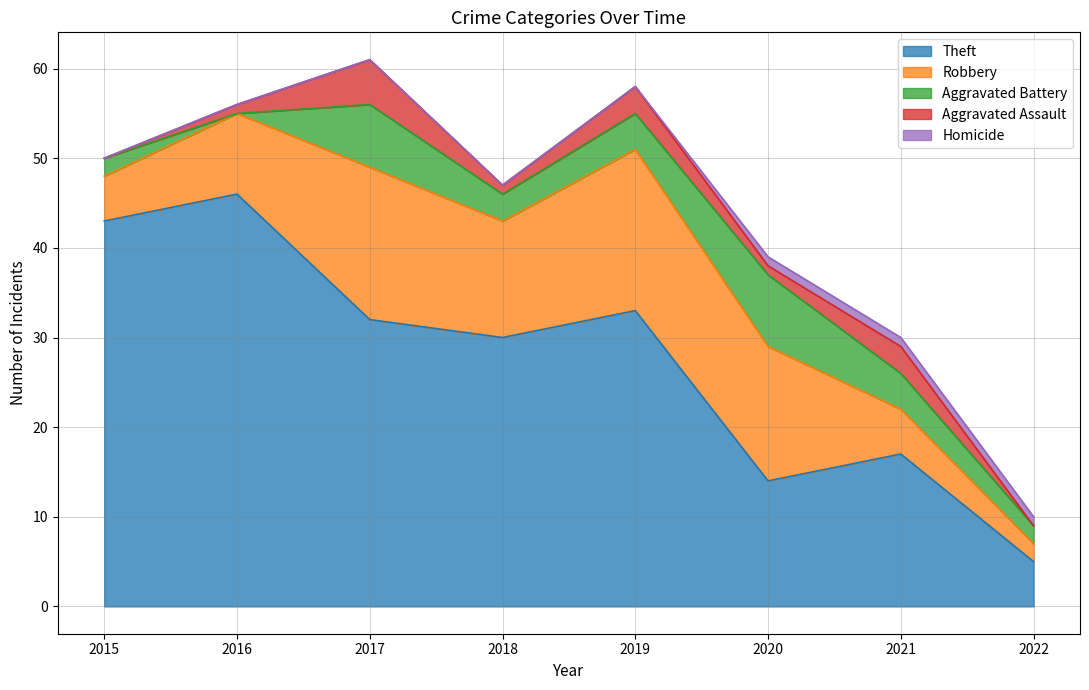

Does the chart have visible grid lines?

Yes